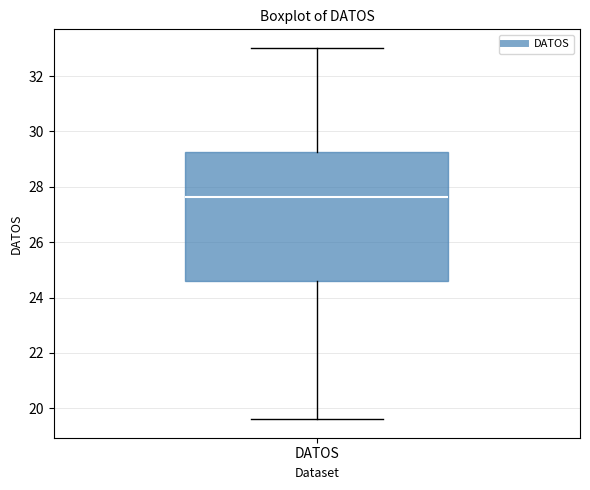

Transcribe this box plot: give where the median line is, the range the box spans, and where the two whiskers end, as read against the y-axis. The values are not printed on the chart, so give them approximately, as read against the axis.

median 27.6, box 24.6 to 29.2, whiskers 19.6 to 33.0